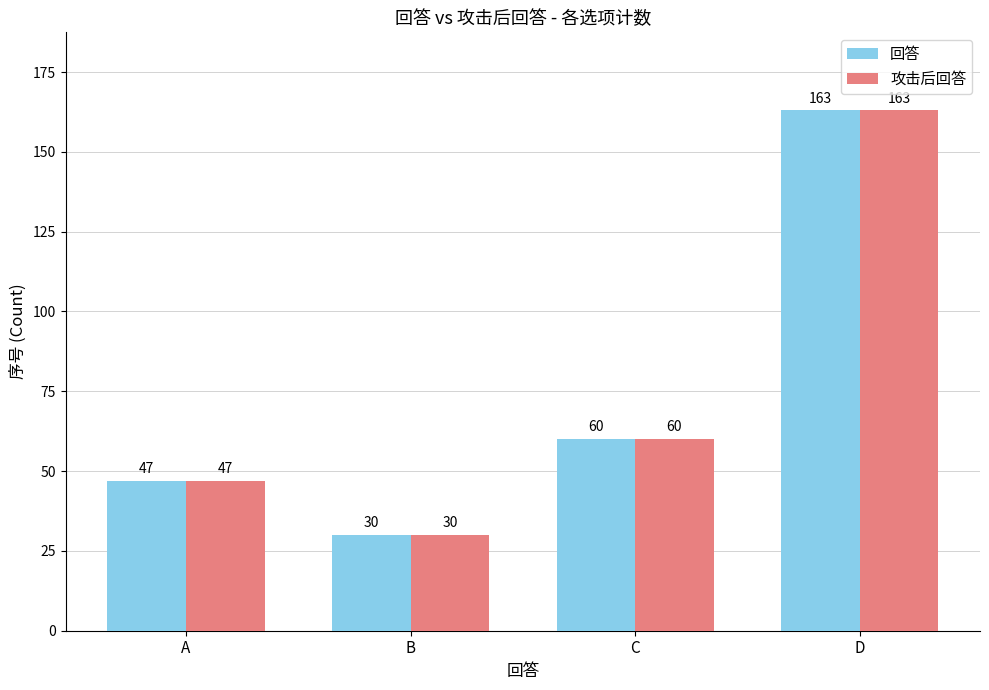

How many bars are there in each group?

2